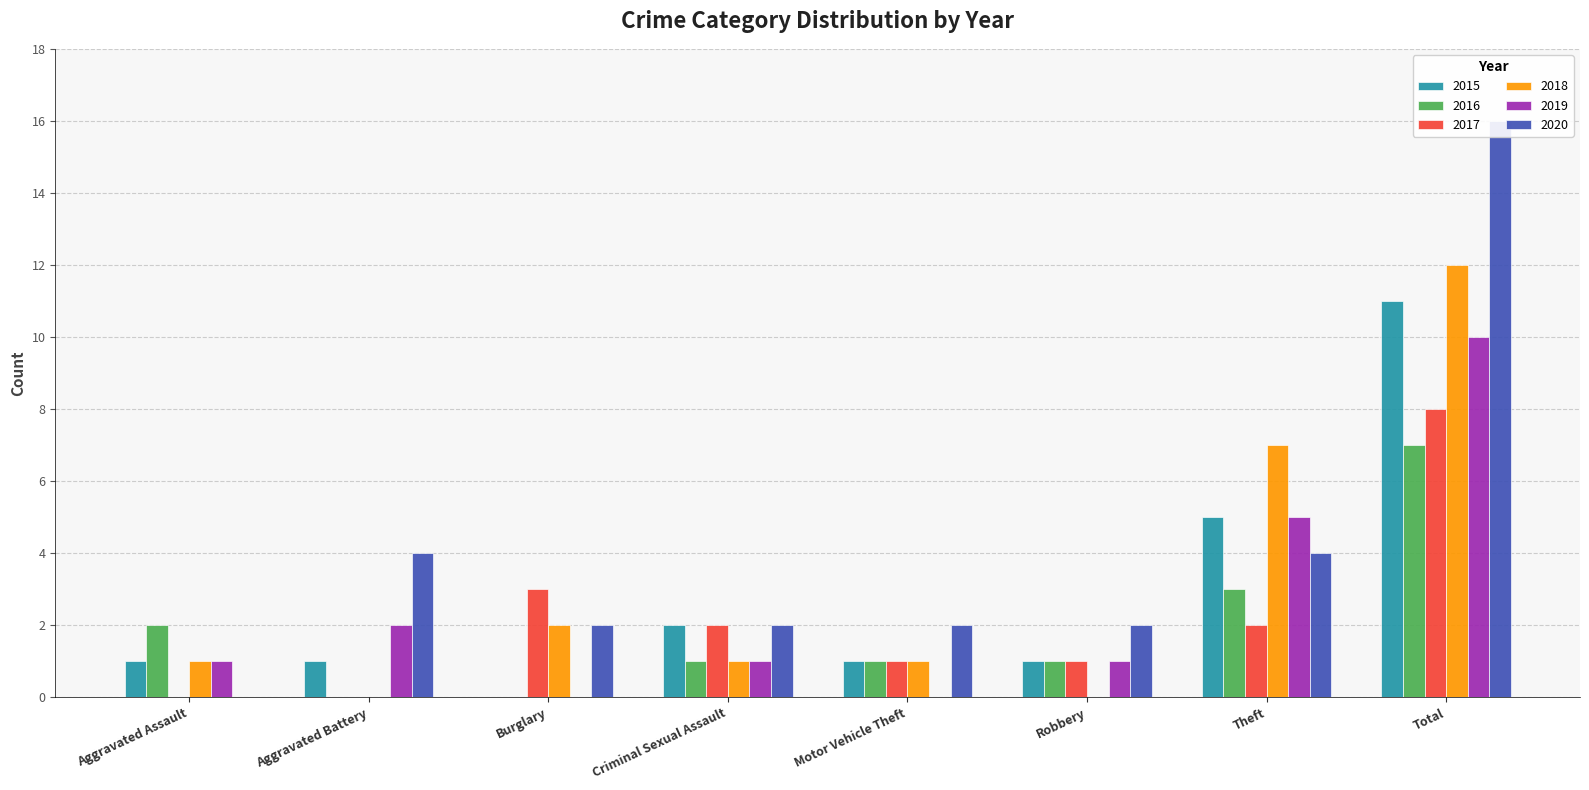

How many data points in 2020 are less than 2?

1